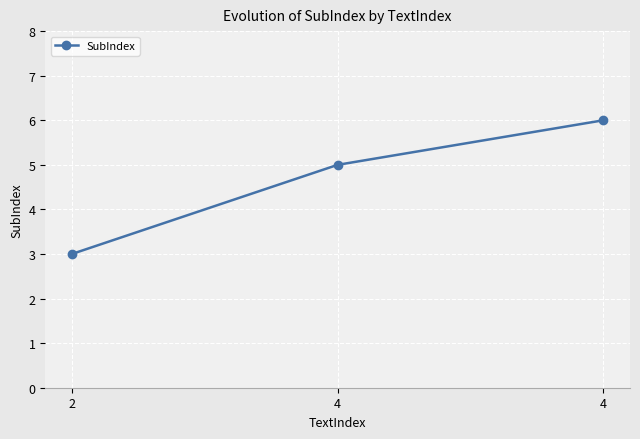

Count the number of data series in this chart.

1